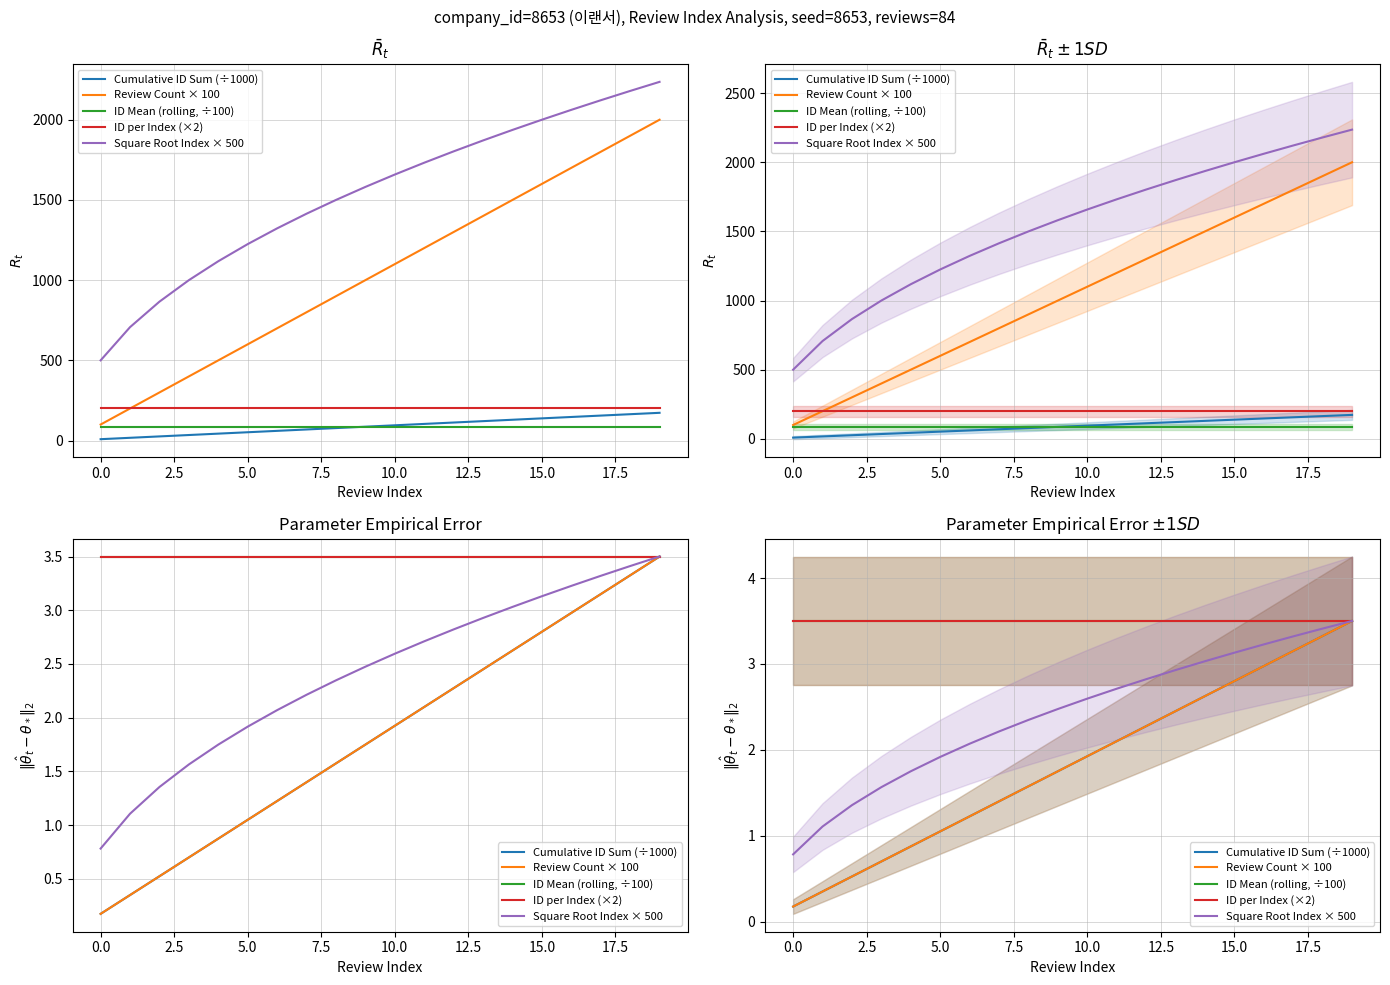

Reading left to right, list all the values displayed in this chart.

Cumulative ID Sum (÷1000): 0.2	0.4	0.5	0.7	0.9	1.1	1.2	1.4	1.6	1.8	1.9	2.1	2.3	2.4	2.6	2.8	3.0	3.1	3.3	3.5
Review Count × 100: 0.2	0.4	0.5	0.7	0.9	1.1	1.2	1.4	1.6	1.8	1.9	2.1	2.3	2.4	2.6	2.8	3.0	3.1	3.3	3.5
ID Mean (rolling, ÷100): 3.5	3.5	3.5	3.5	3.5	3.5	3.5	3.5	3.5	3.5	3.5	3.5	3.5	3.5	3.5	3.5	3.5	3.5	3.5	3.5
ID per Index (×2): 3.5	3.5	3.5	3.5	3.5	3.5	3.5	3.5	3.5	3.5	3.5	3.5	3.5	3.5	3.5	3.5	3.5	3.5	3.5	3.5
Square Root Index × 500: 0.8	1.1	1.4	1.6	1.8	1.9	2.1	2.2	2.3	2.5	2.6	2.7	2.8	2.9	3.0	3.1	3.2	3.3	3.4	3.5